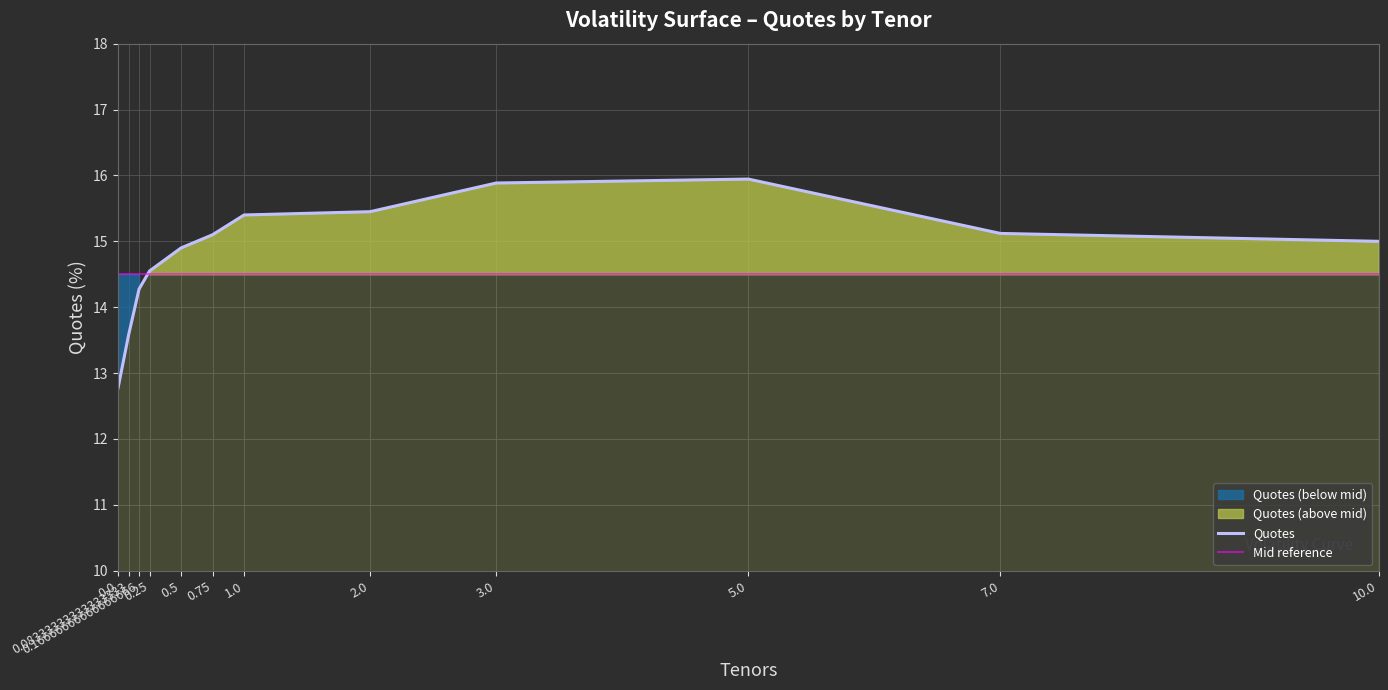

What is the label of the 9th point from the left?

3.0